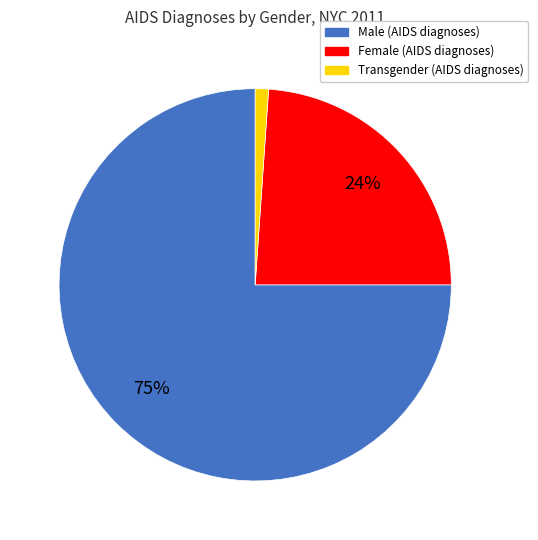

To the nearest percent, what portion does Female represent?

24%